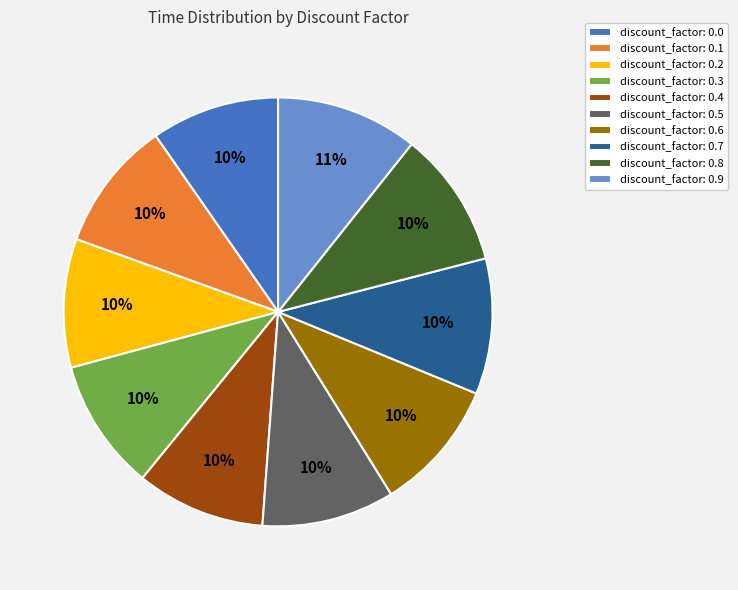

Does discount_factor: 0.2 represent more than half of the total?

No